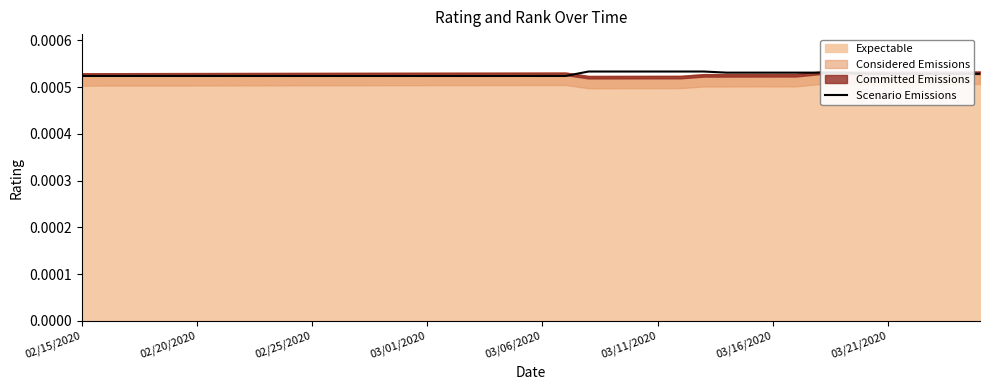

Does the chart have visible grid lines?

No